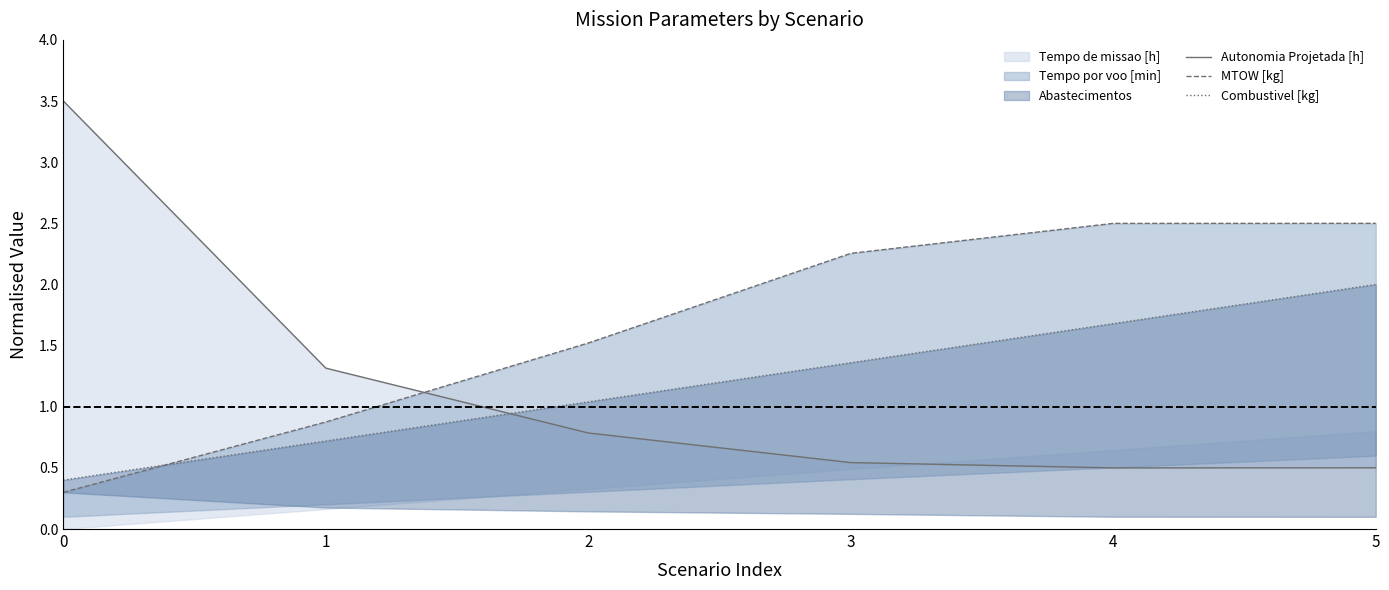

Reading right to left, extract all data points from this chart.

Autonomia Projetada [h]: 0.5	0.5	0.5	0.8	1.3	3.5
MTOW [kg]: 2.5	2.5	2.3	1.5	0.9	0.3
Combustivel [kg]: 2.0	1.7	1.4	1.0	0.7	0.4